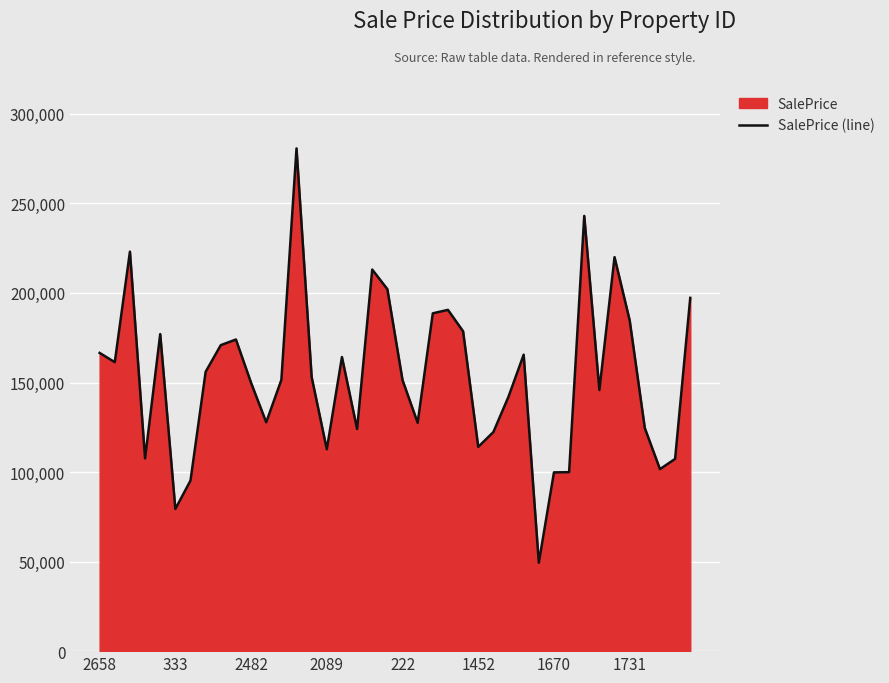

Where does the data first go above 153063?

2658